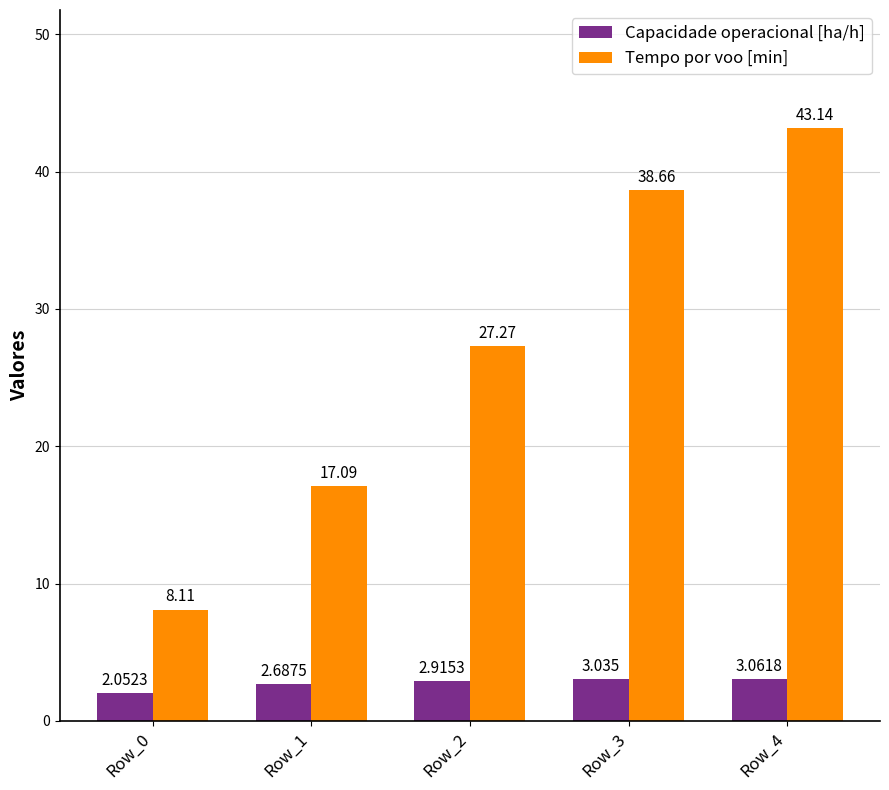

True or false: Tempo por voo [min] has a value of 6.8 at Row_1.

False